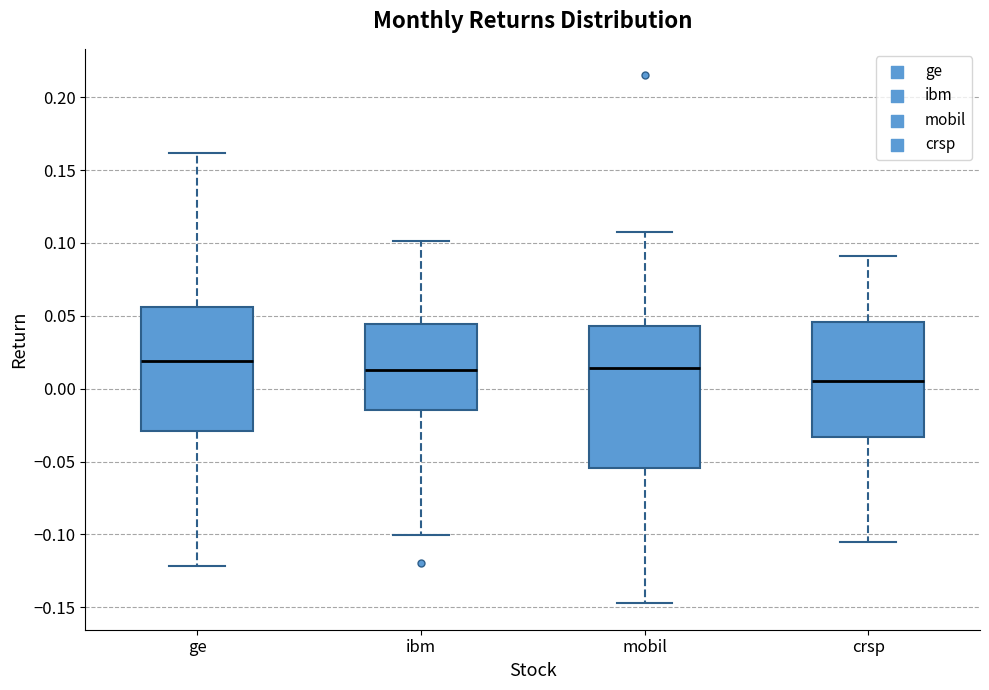

Which box has the lowest median line?

crsp